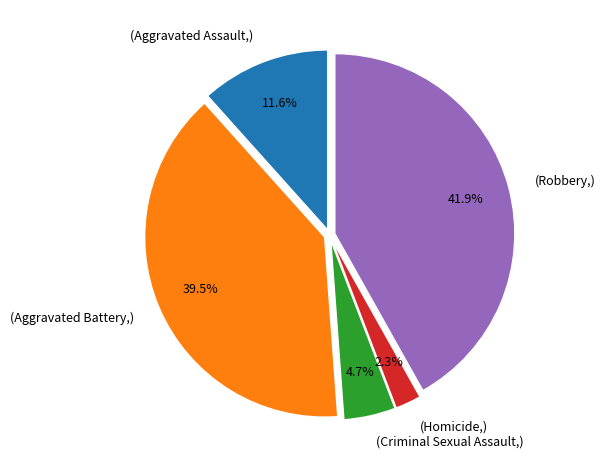

Between (Criminal Sexual Assault,) and (Robbery,), which is larger?

(Robbery,)